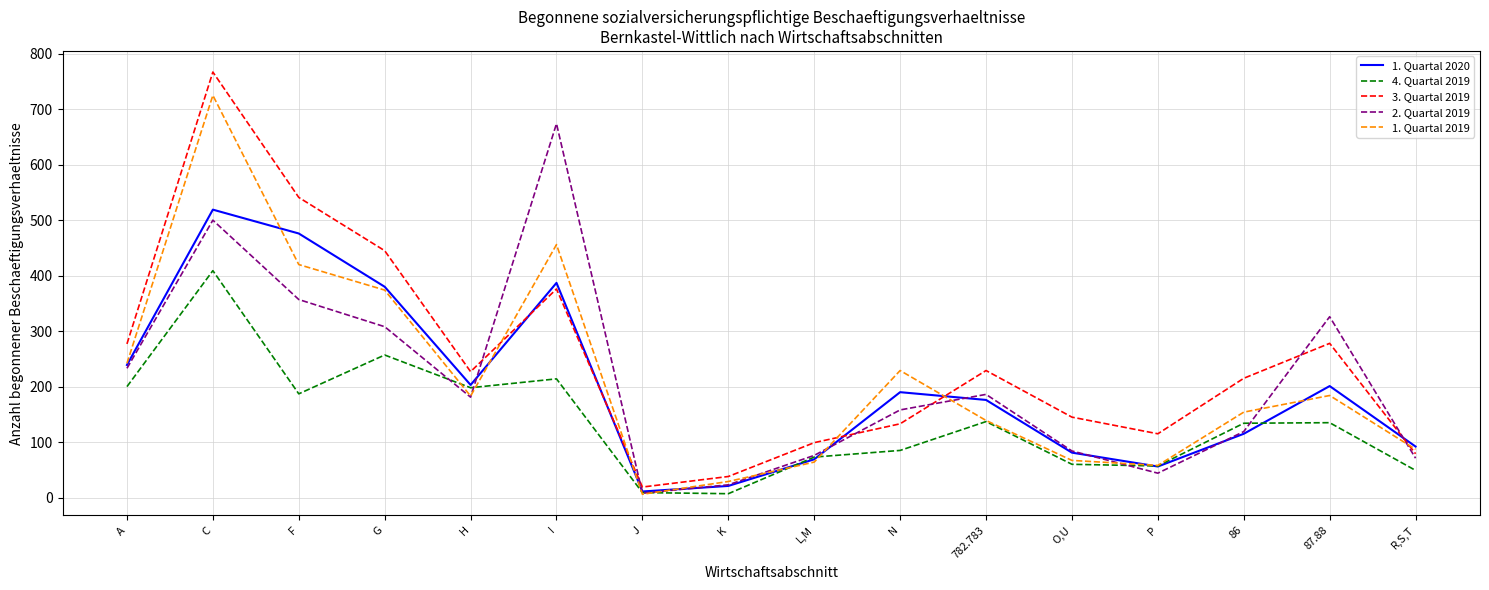

Between J and 782.783, which series saw the biggest shift?

3. Quartal 2019